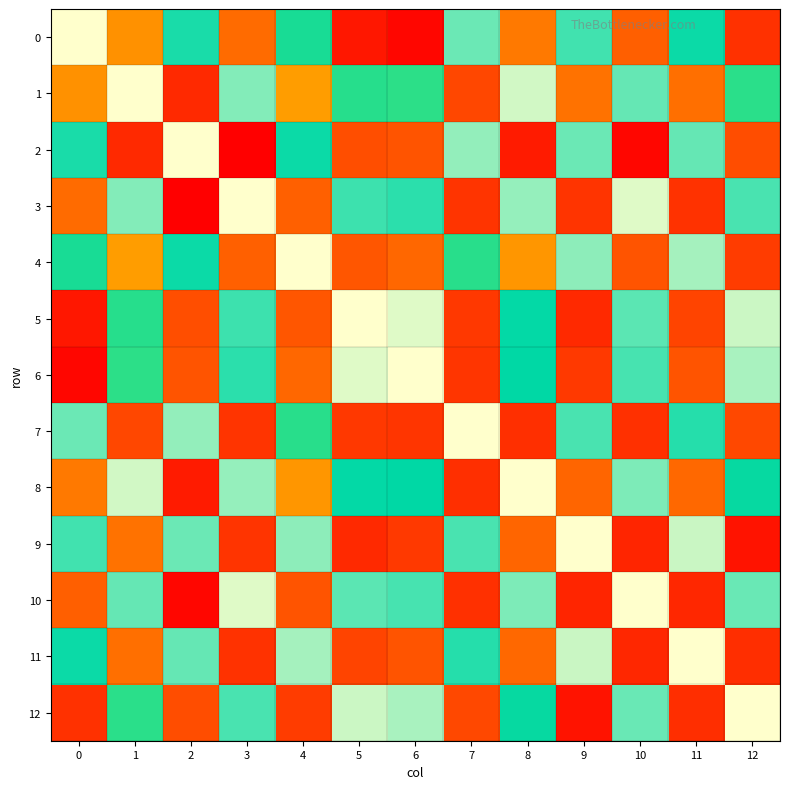

Which series has the largest total across all categories?

2